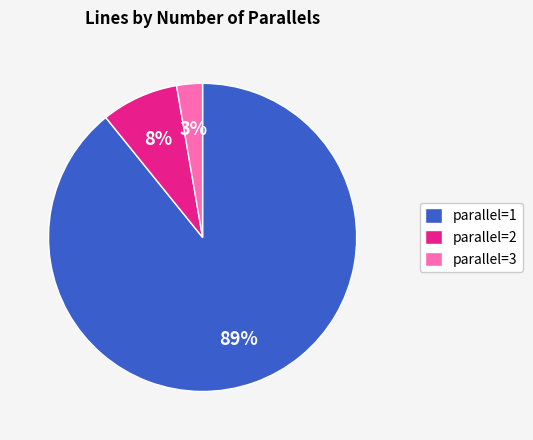

Do parallel=3 and parallel=2 together represent more than half of the pie?

No